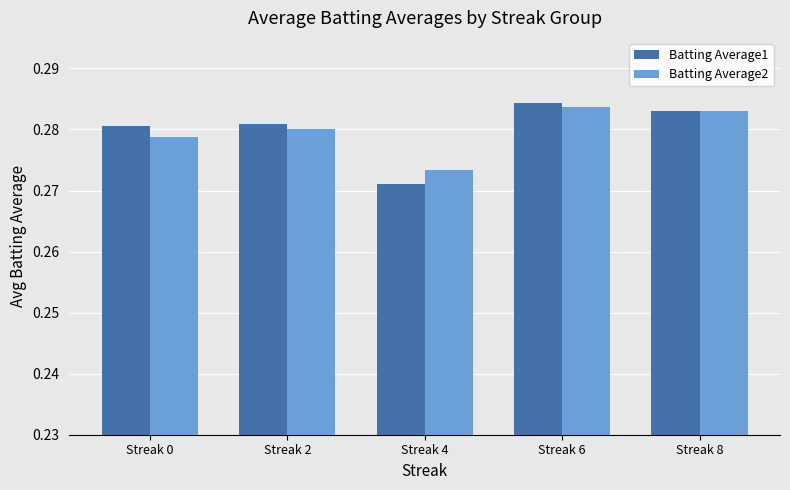

What are all the series names shown in the legend?

Batting Average1, Batting Average2